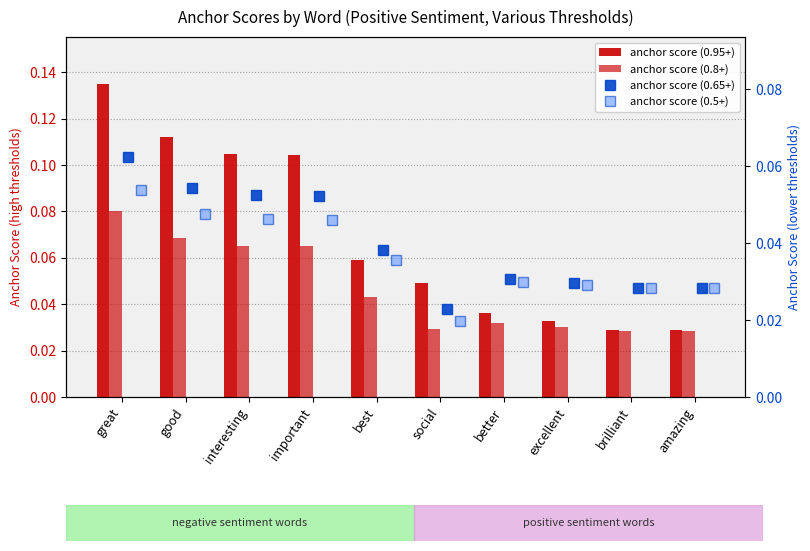

At how many categories does at least one series exceed 0?

10